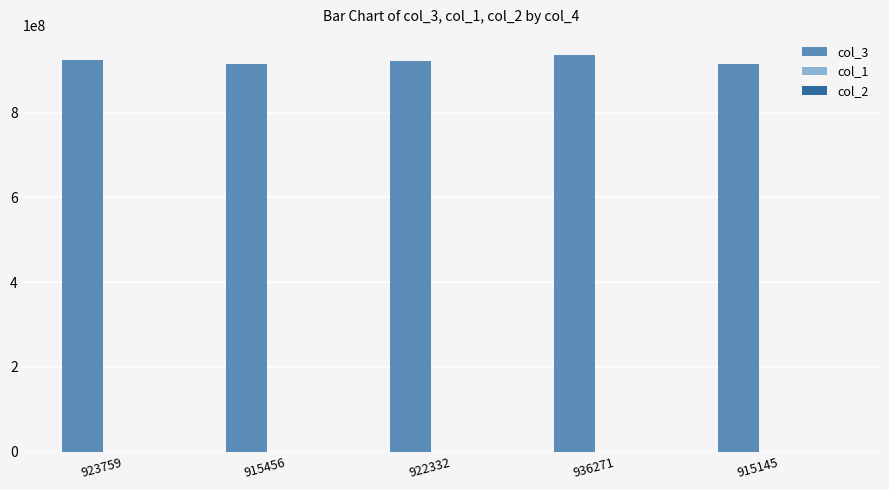

How many data points does each series have?

5